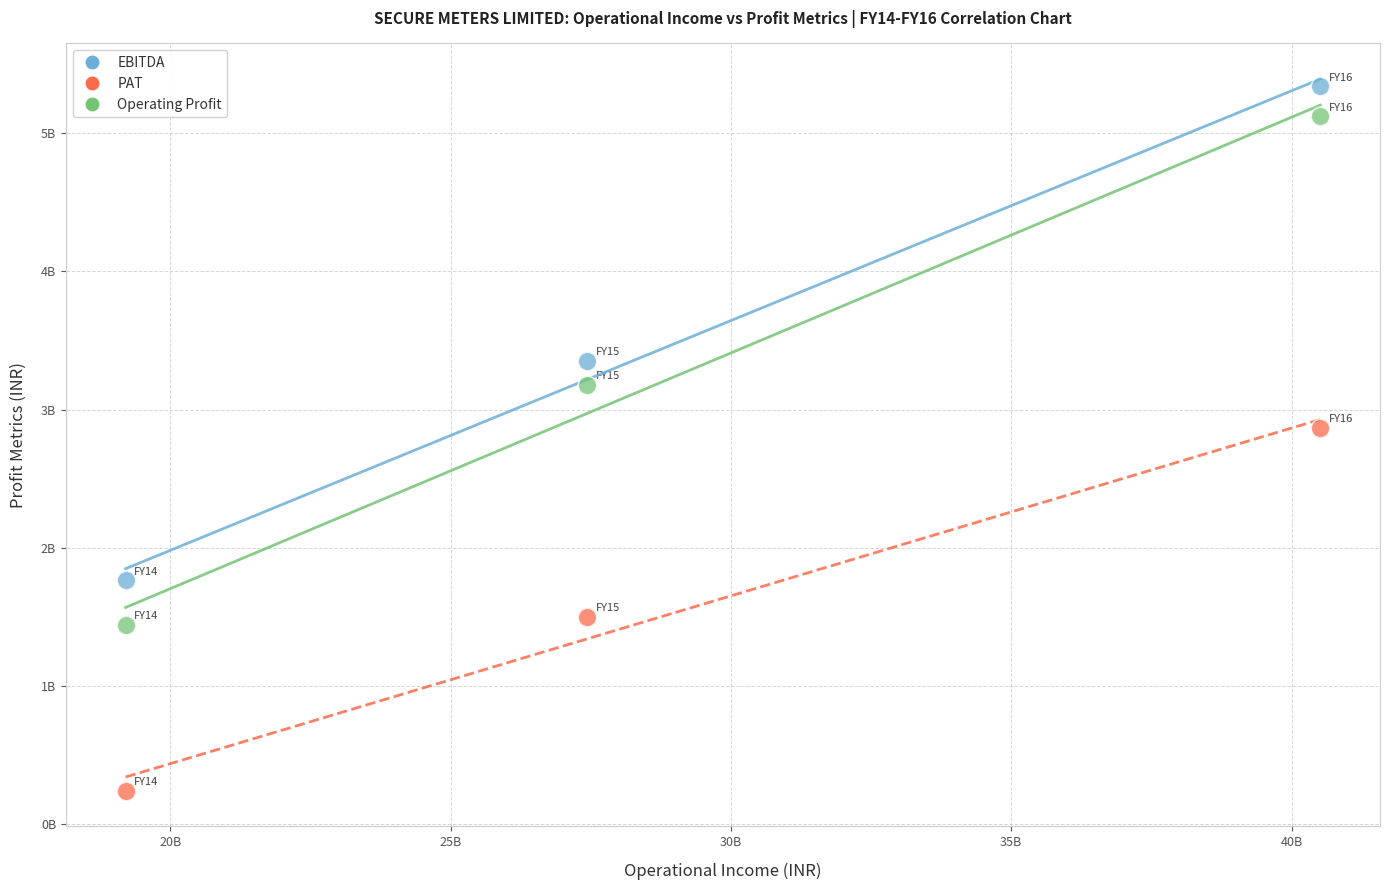

Which series contains the lowest Y value?

PAT